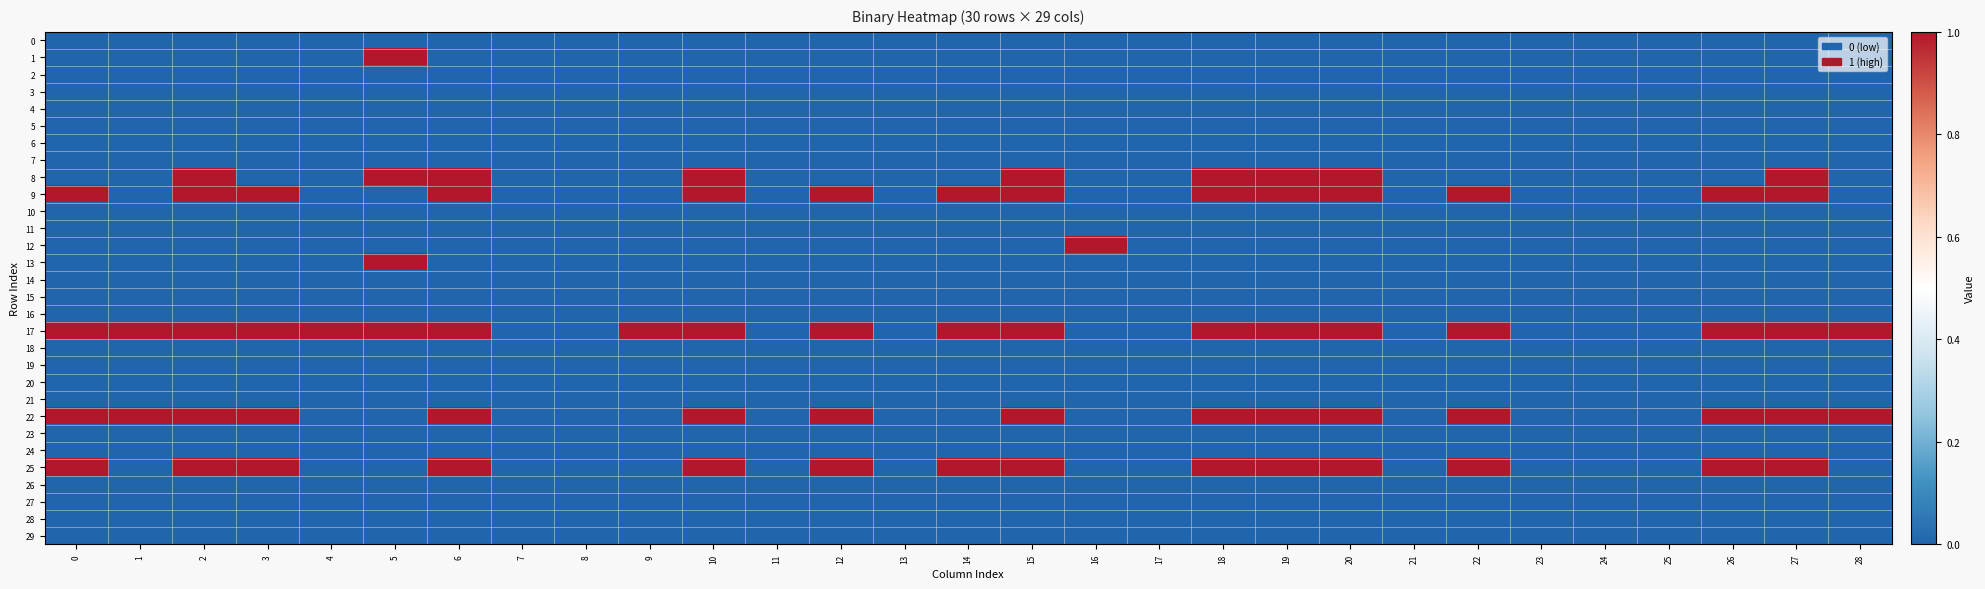

Which series has the widest spread of values?

1